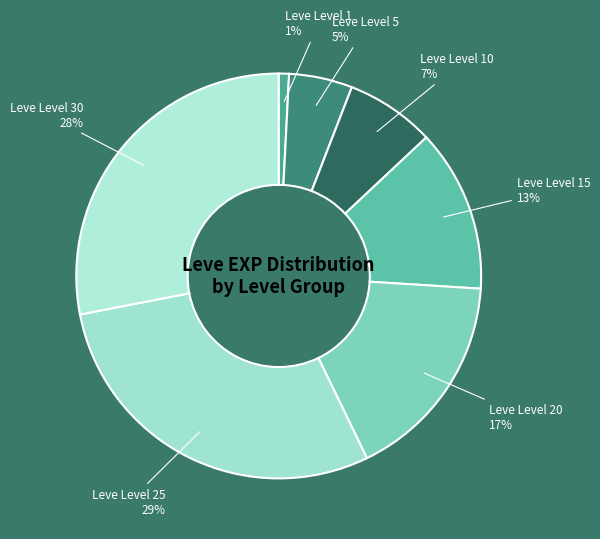

Does any single category account for the majority?

No